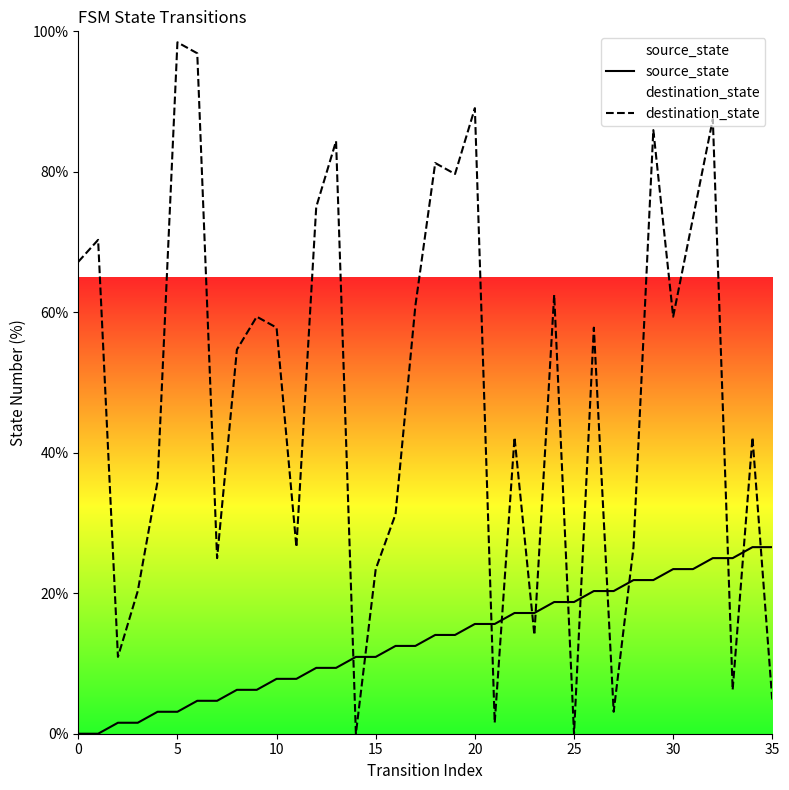

How many positive values does the source_state series have?

34